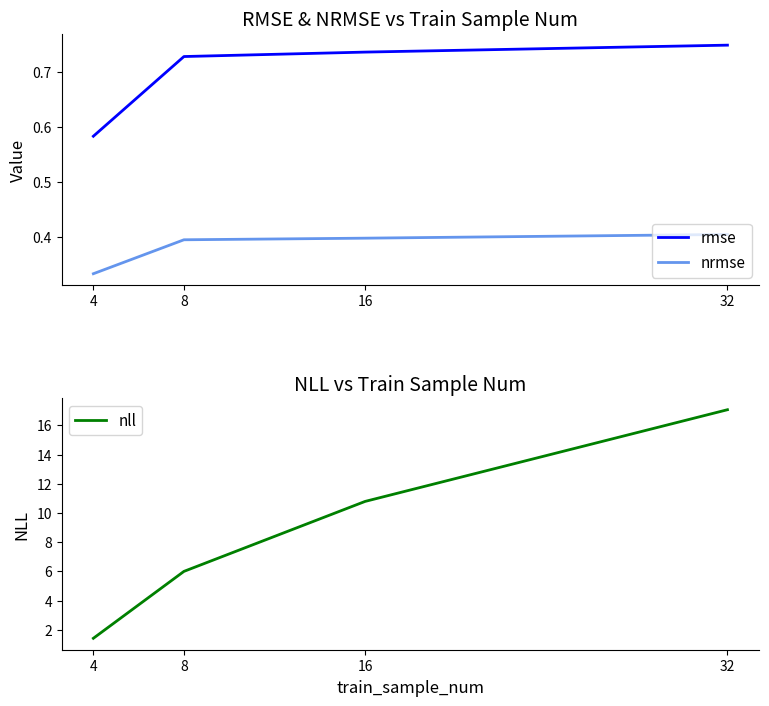

Between 32 and 16, which is larger?

32